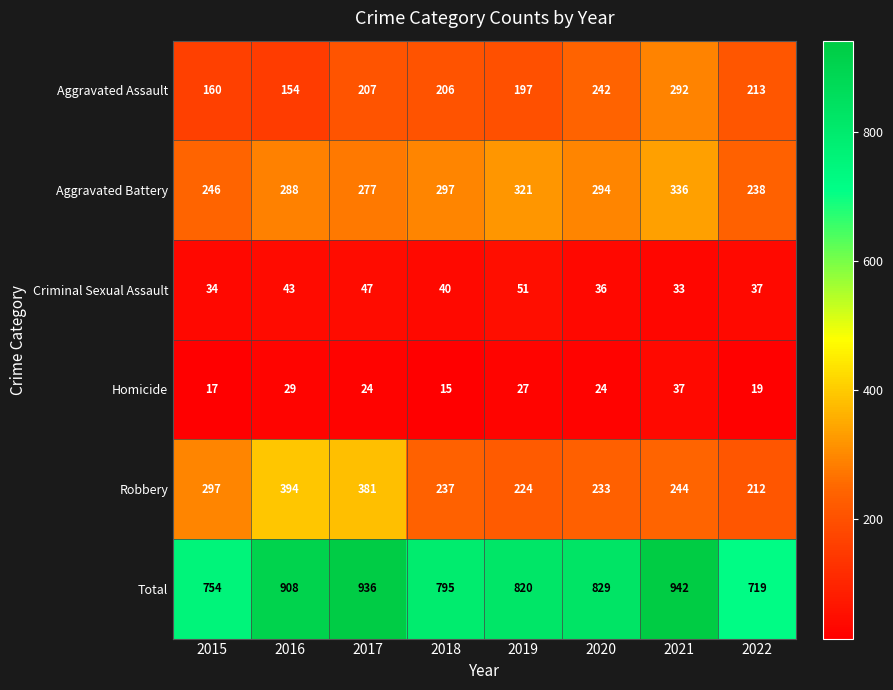

Which series has the largest range (max minus min)?

Total